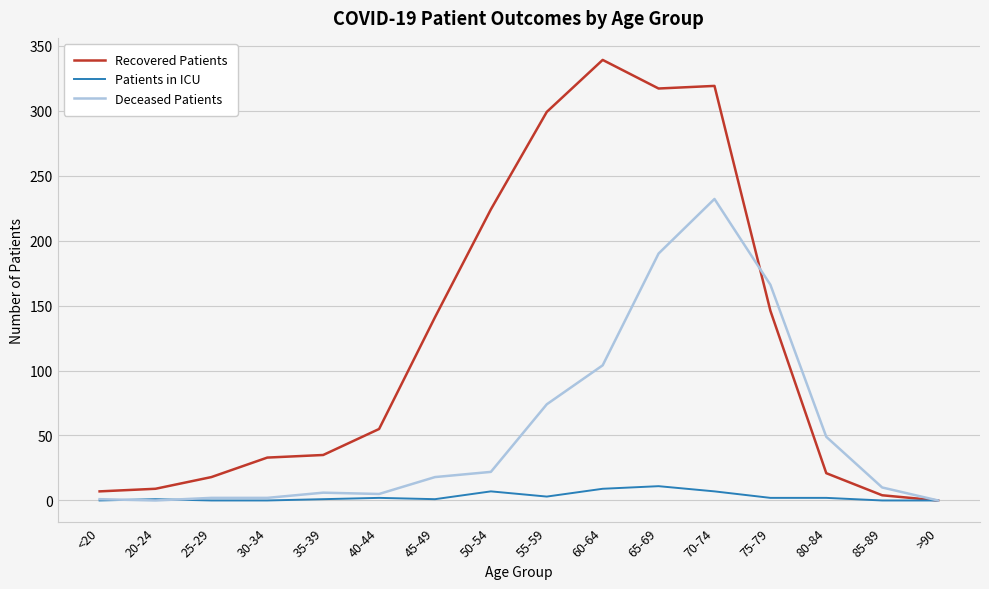

The Recovered Patients series shows 339 at 60-64. True or false?

True